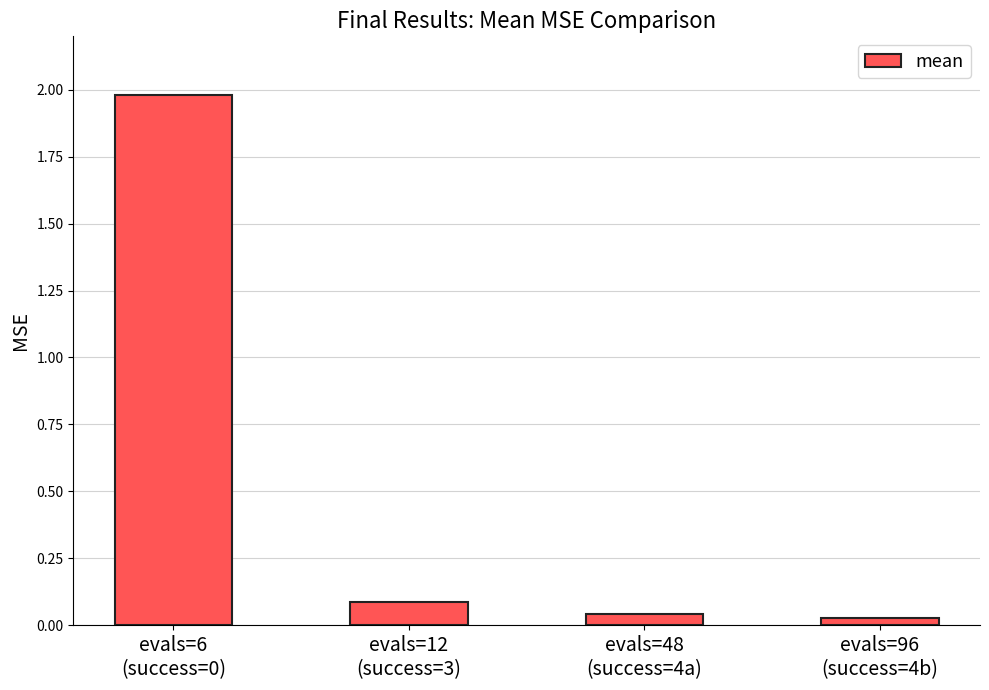

What is the maximum value shown in the chart?

2.0